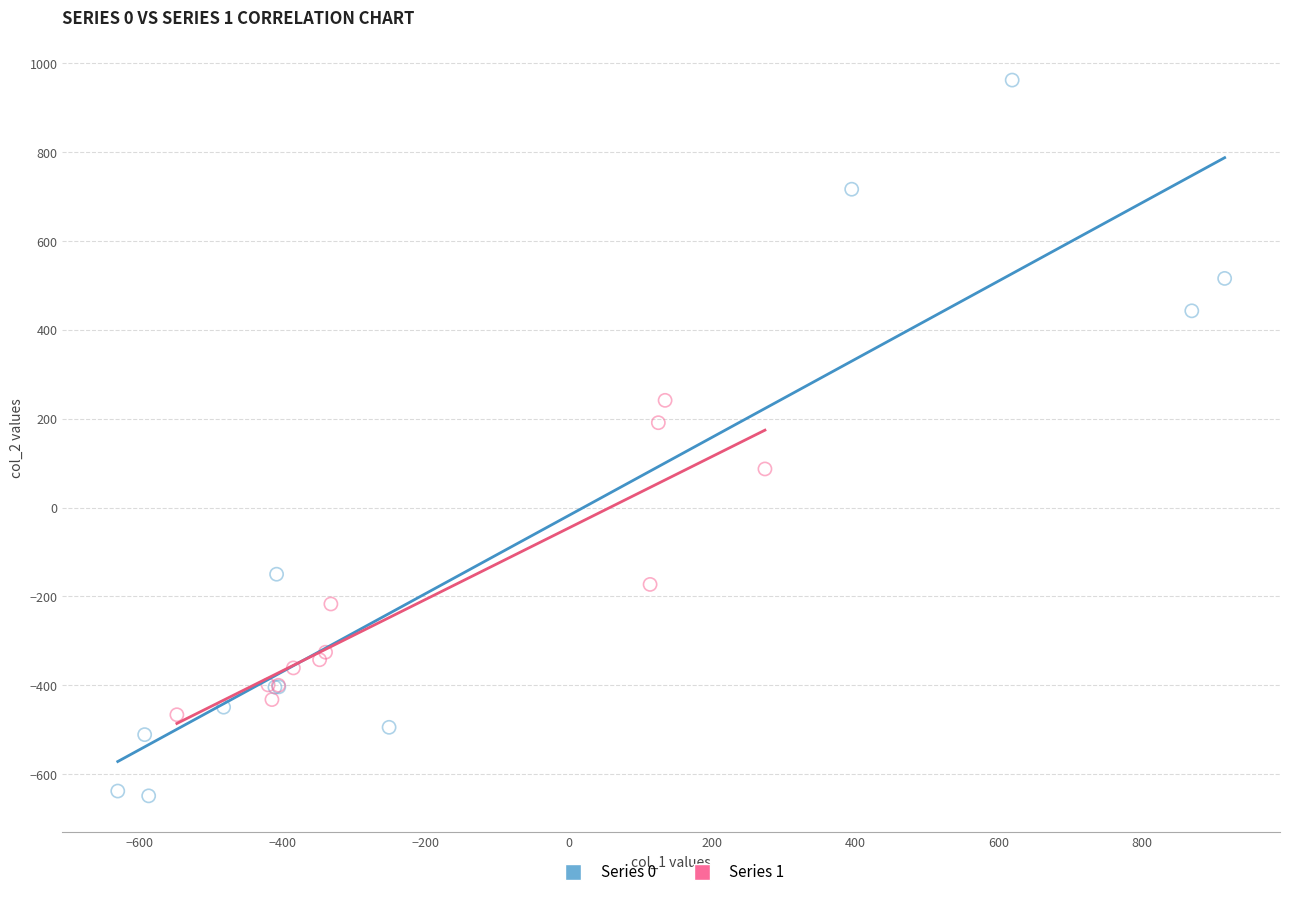

Which series contains the highest Y value?

Series 0